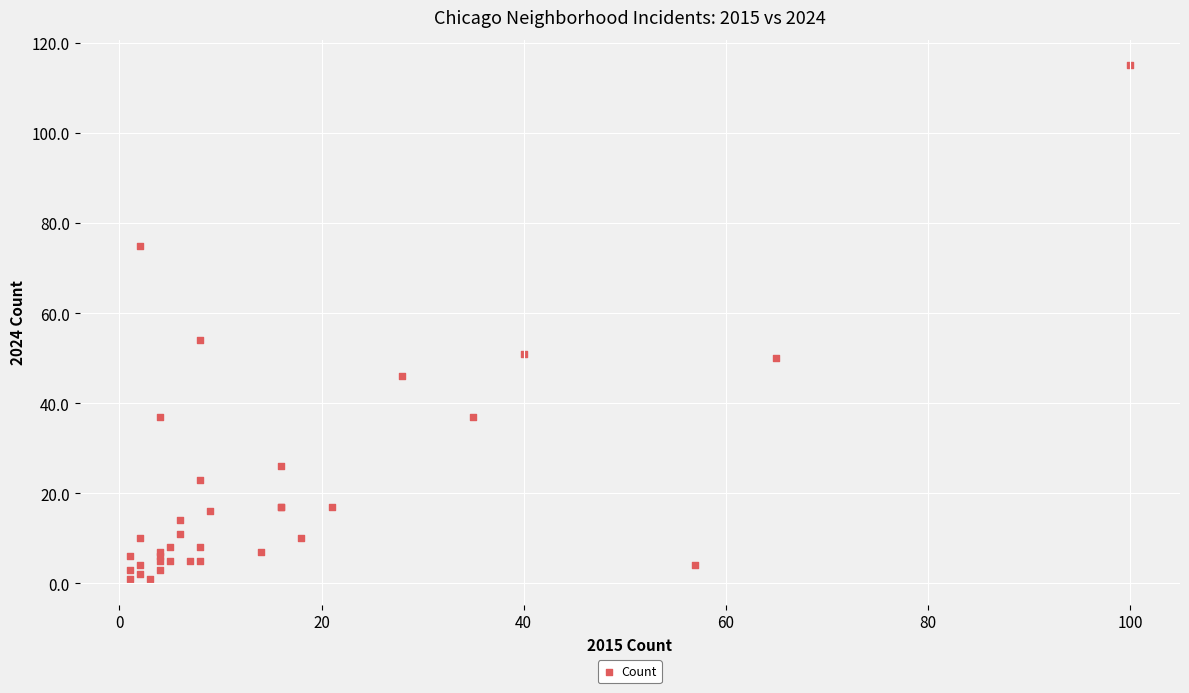

What Y value in the scatter plot is closest to 58?

54